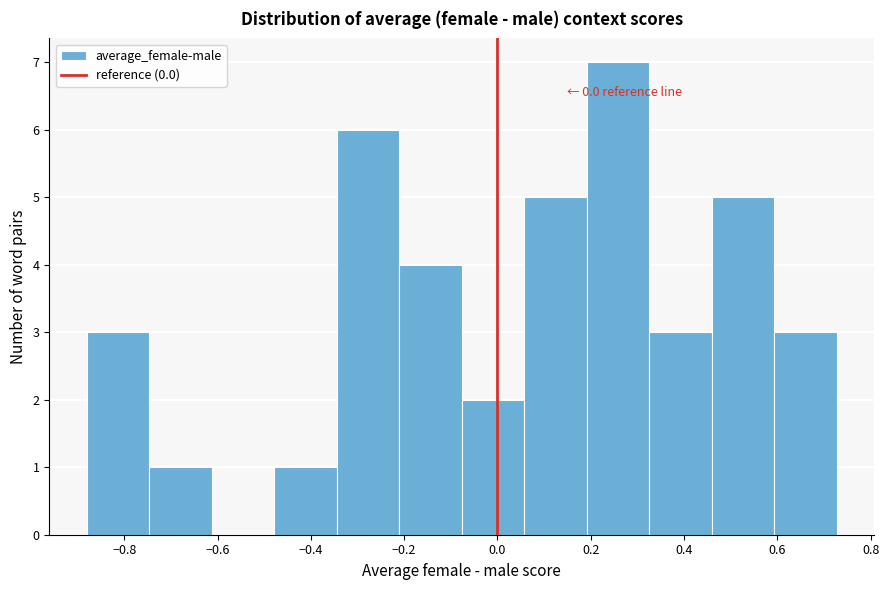

Over which range of the x-axis is the bar tallest?

0.20 to 0.32